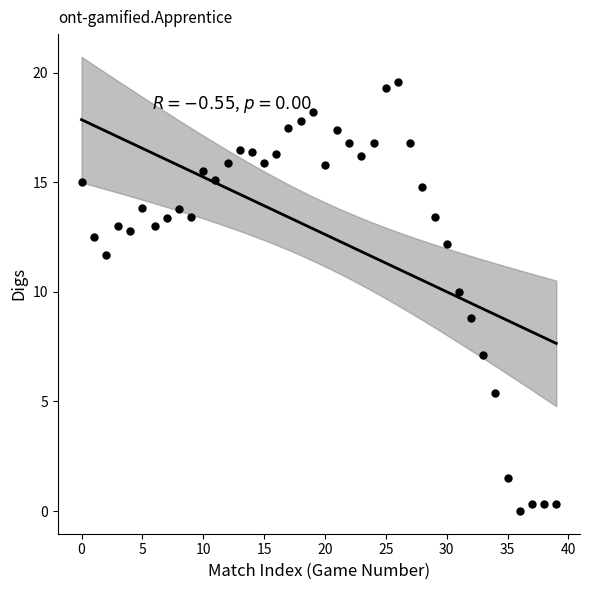

What is the range of Y values (max minus min)?

19.6